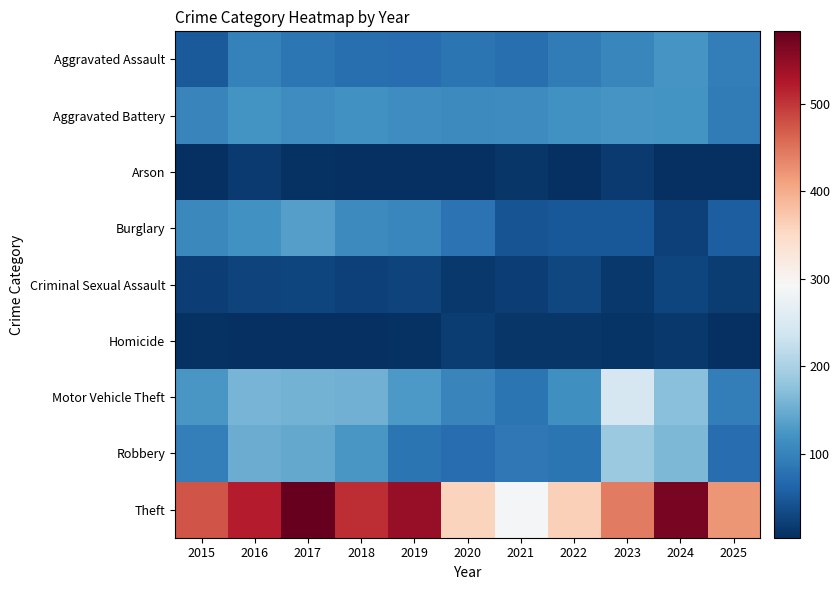

At which category does the chart reach its minimum across all series?

2020